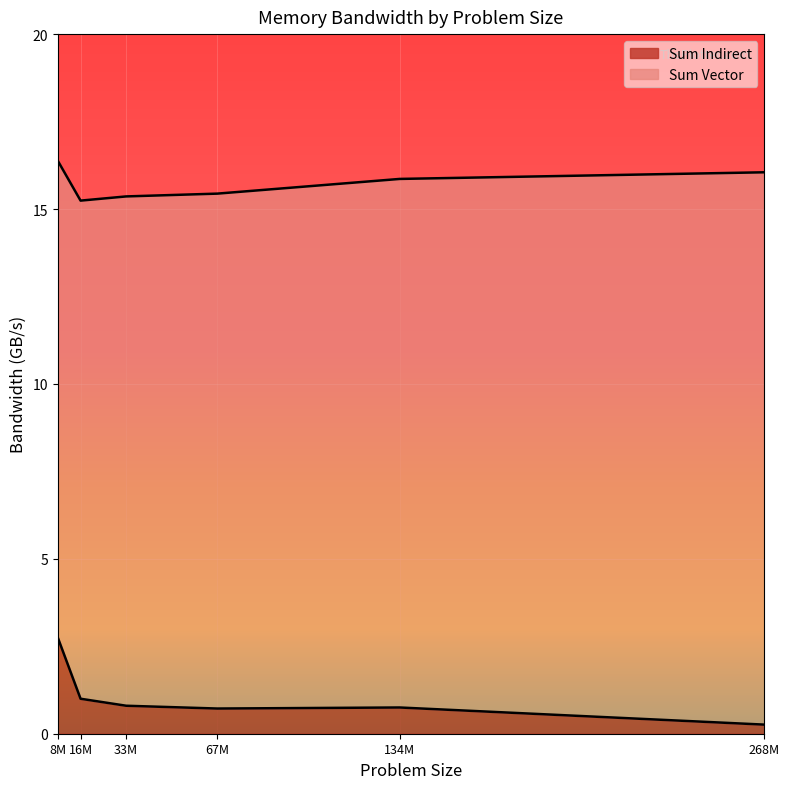

Is it true that Sum Indirect equals 2.8 at 8M?

True